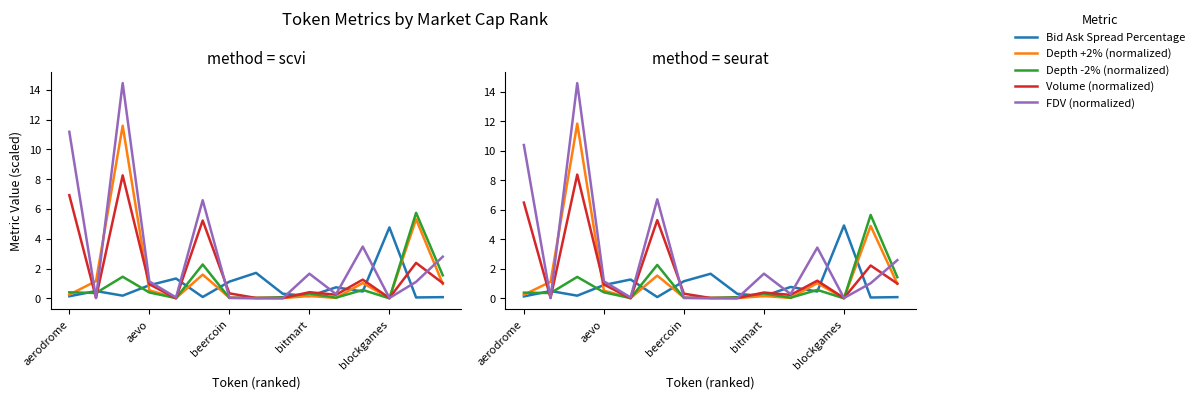

How many times do Depth -2% (normalized) and Bid Ask Spread Percentage cross each other?

10